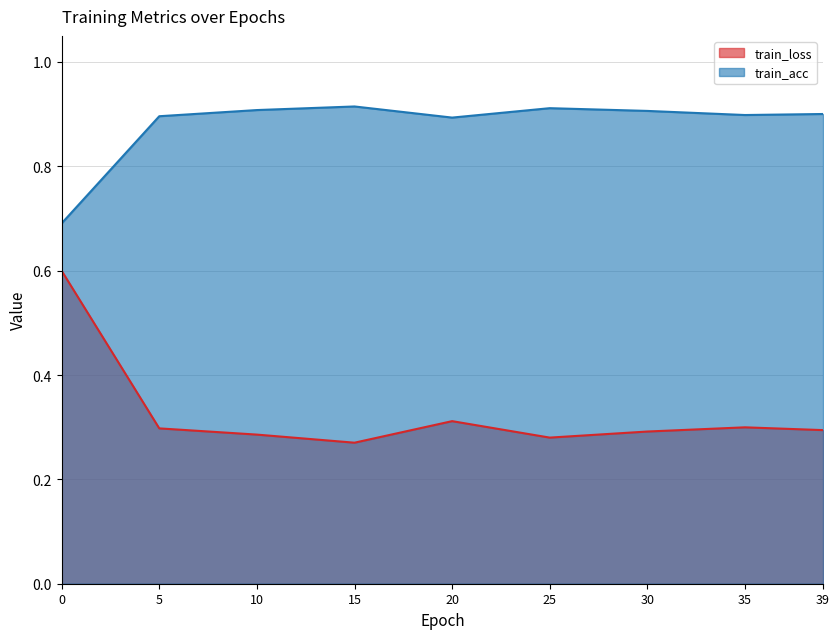

The train_acc series shows 0.9 at 10. True or false?

True